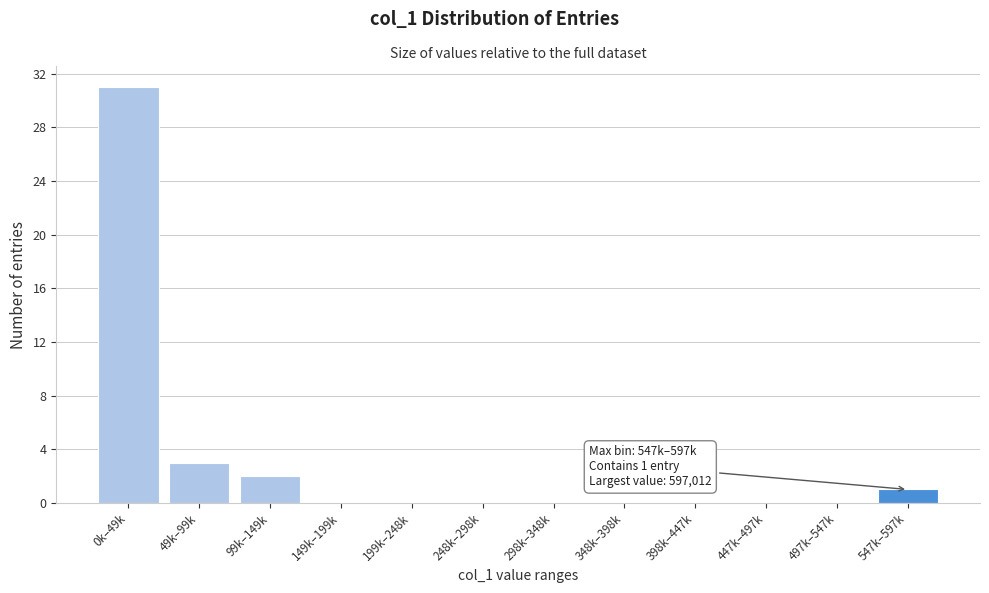

Reading left to right, extract all data points from this chart.

0k–49k=31	49k–99k=3	99k–149k=2	149k–199k=0	199k–248k=0	248k–298k=0	298k–348k=0	348k–398k=0	398k–447k=0	447k–497k=0	497k–547k=0	547k–597k=1